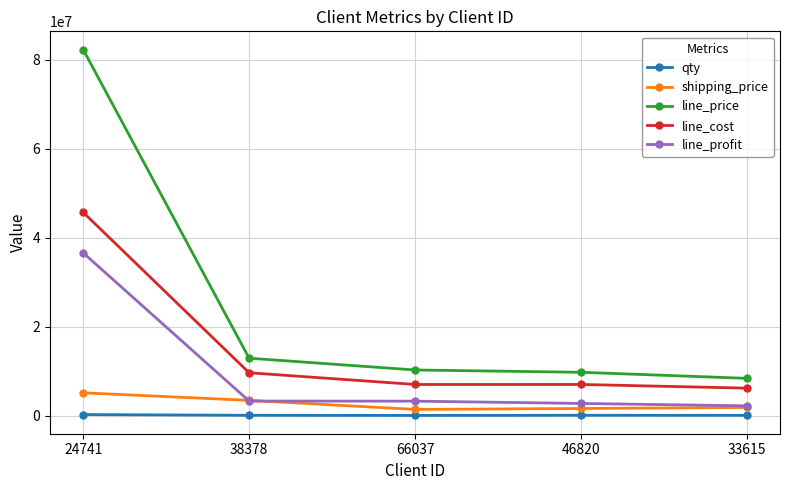

Rank the series by their maximum value, from highest to lowest.

line_price, line_cost, line_profit, shipping_price, qty